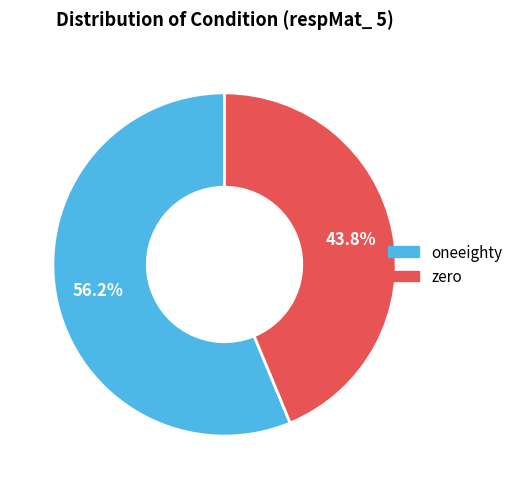

The oneeighty slice represents 63% of the pie. True or false?

False